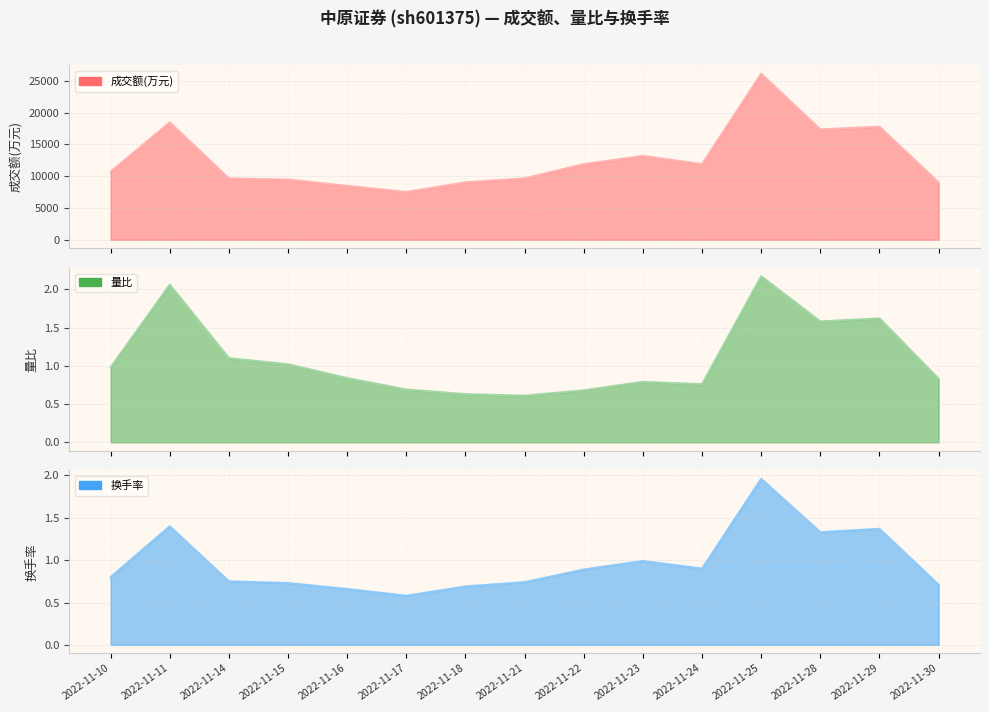

In 成交额(万元), how many points are lower than both neighbors (excluding endpoints)?

3